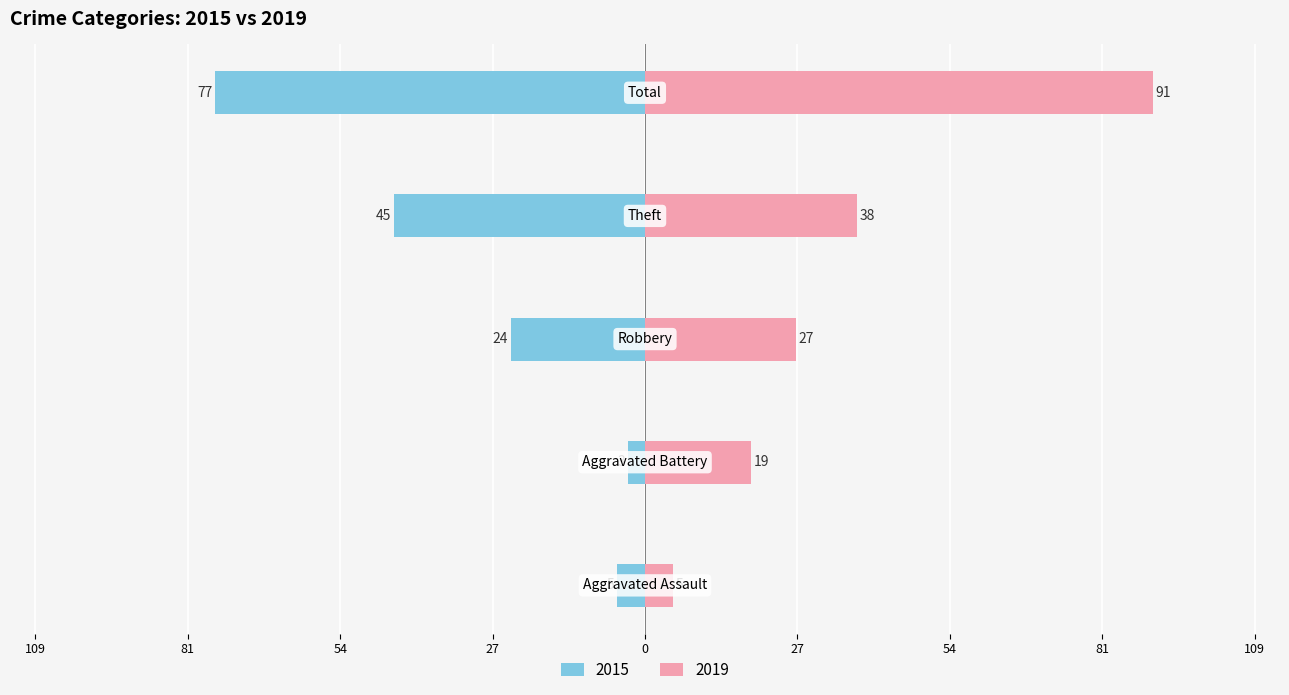

Reading left to right, transcribe all the data shown in this chart.

2015: -5	-3	-24	-45	-77
2019: 5	19	27	38	91